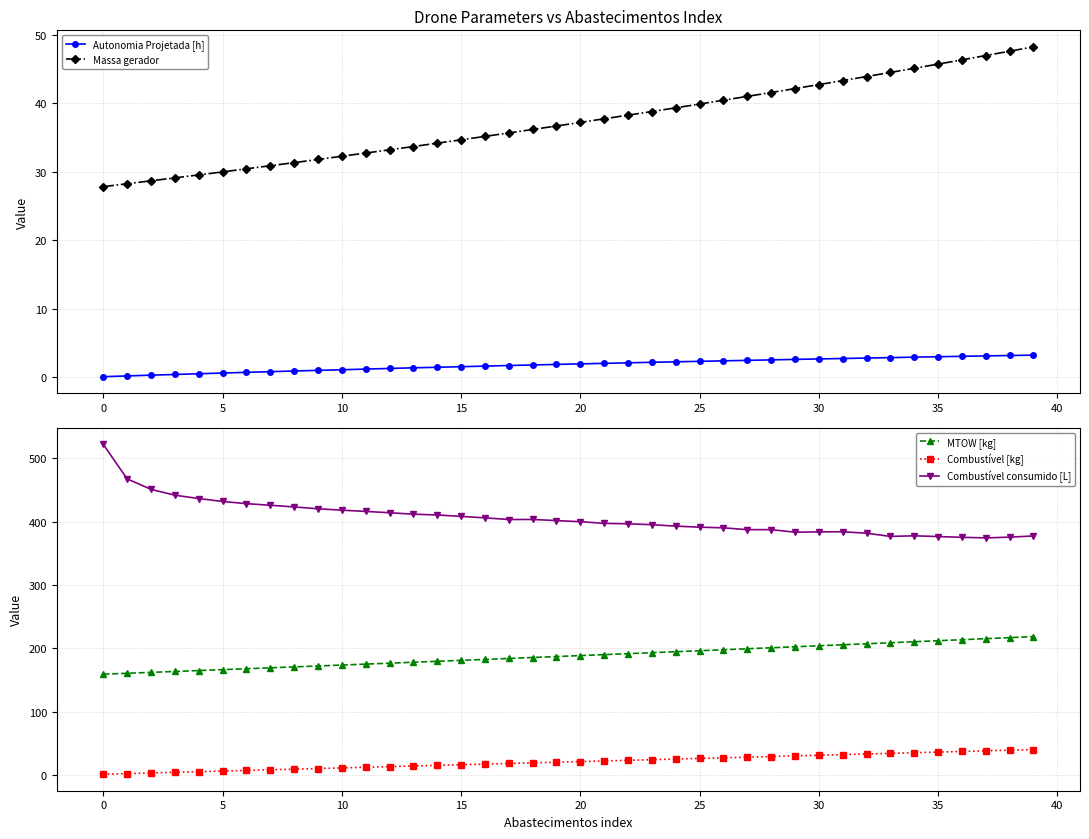

True or false: Combustível consumido [L] and Combustível [kg] cross at least once.

False